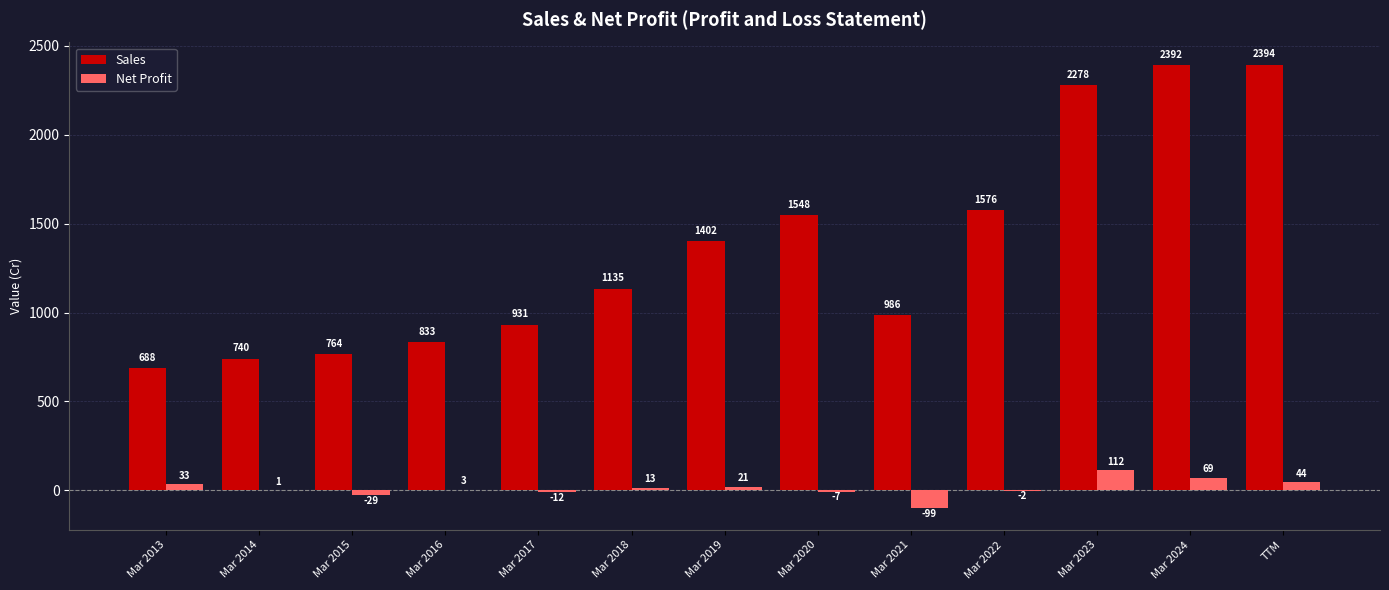

What is the approximate value of Net Profit at Mar 2021, to the nearest 10?

-100